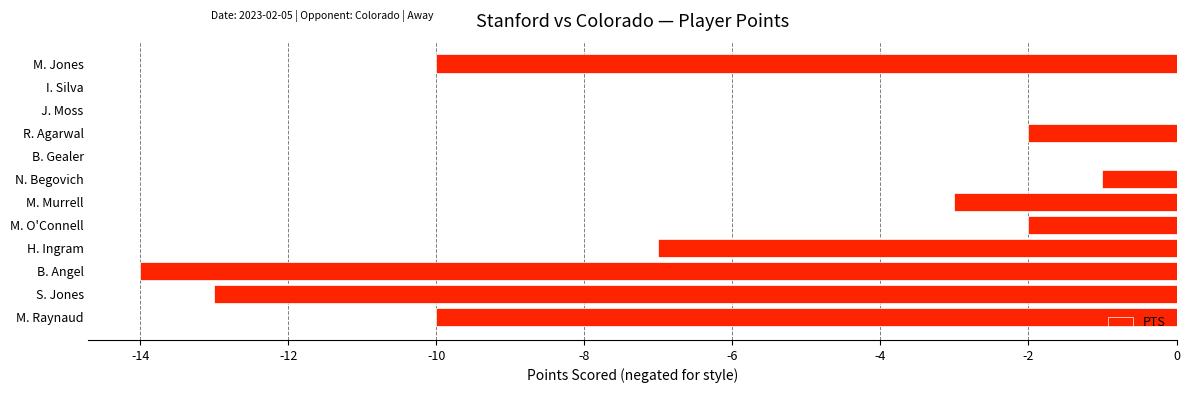

What is the average value?

-5